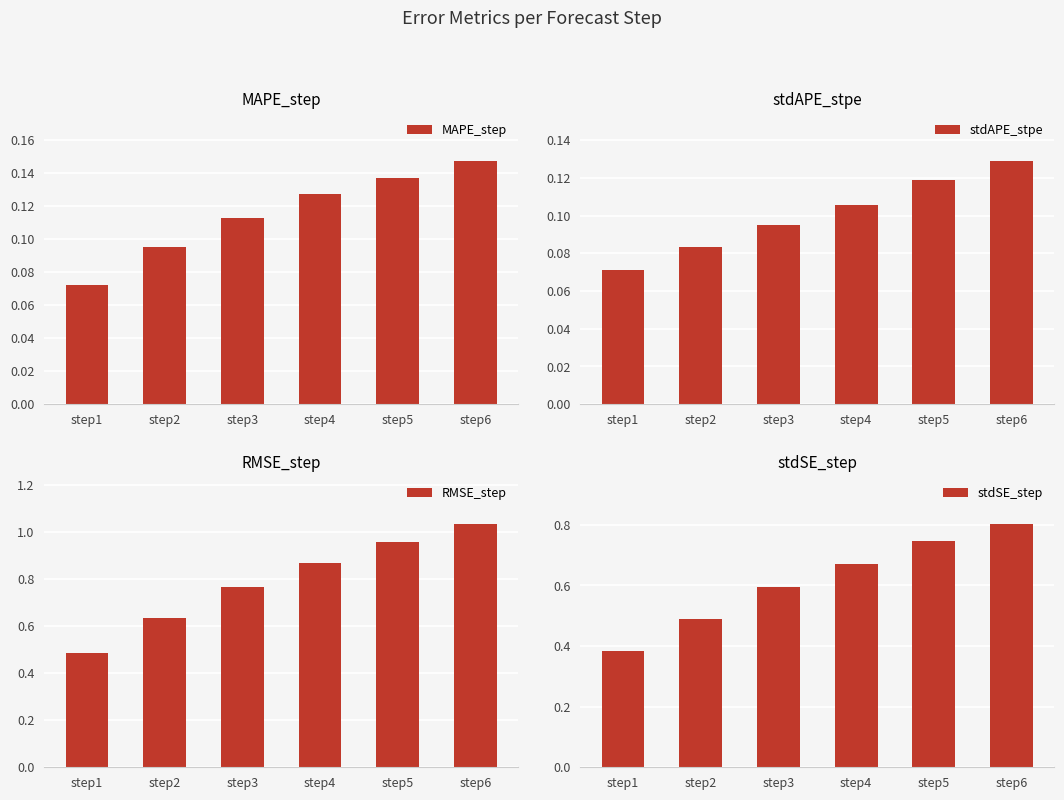

What is the sum of all RMSE_step values?

4.7